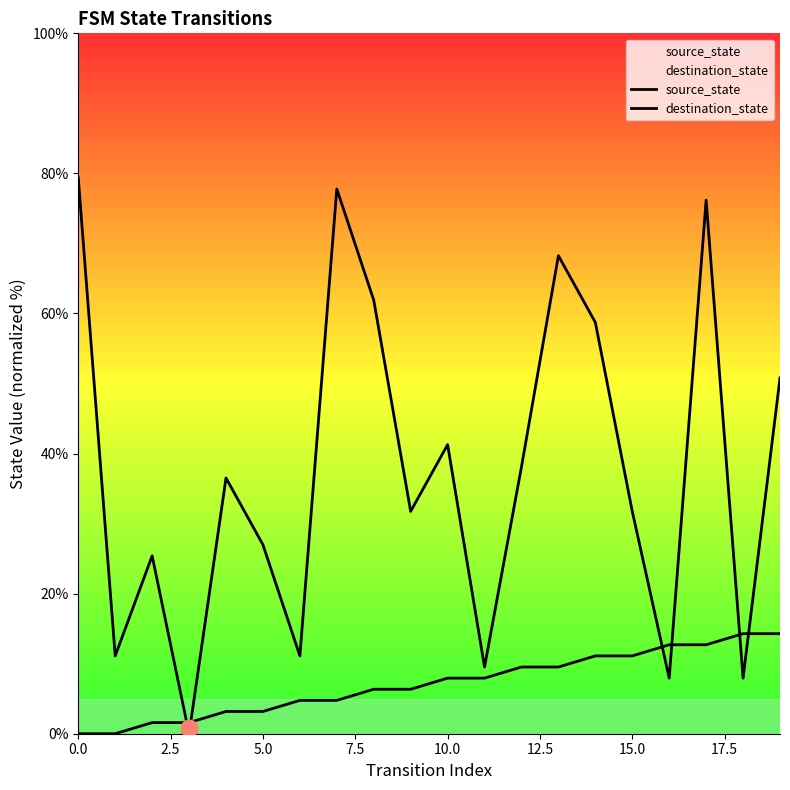

Which has a higher value, 9 or 18?

18